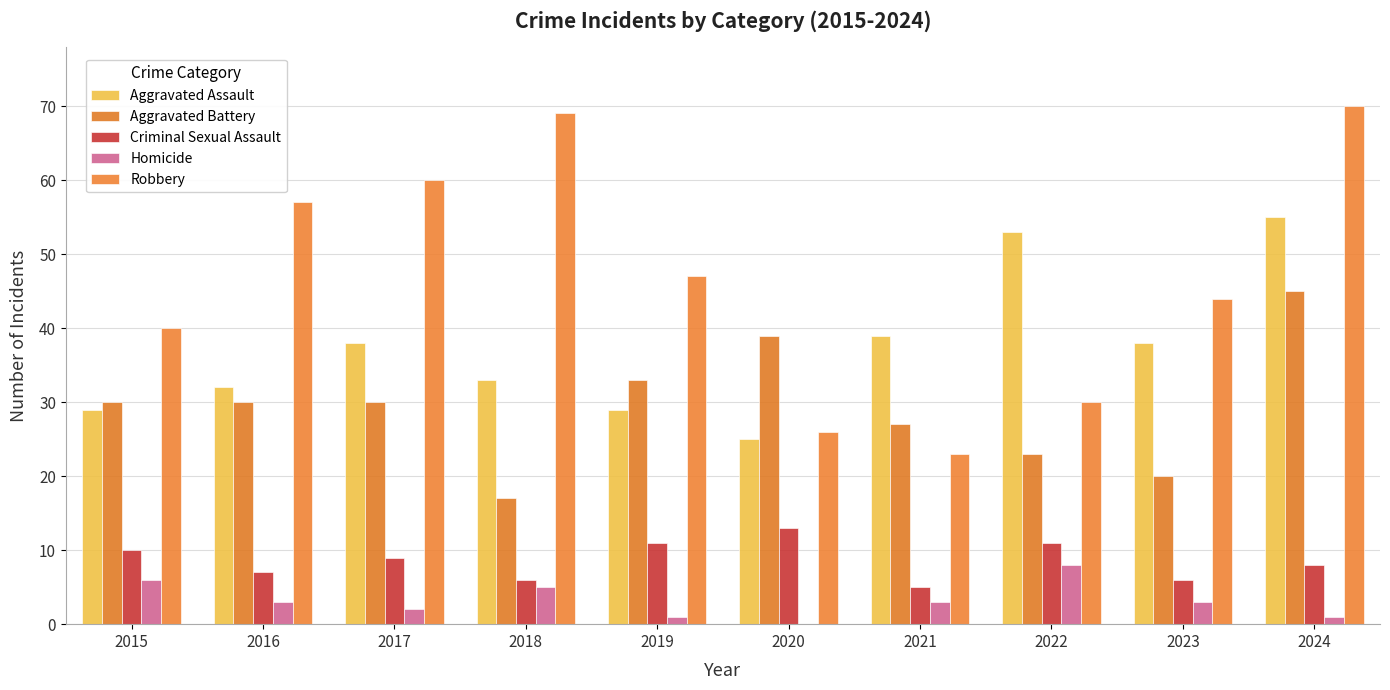

Are the bars horizontal?

No